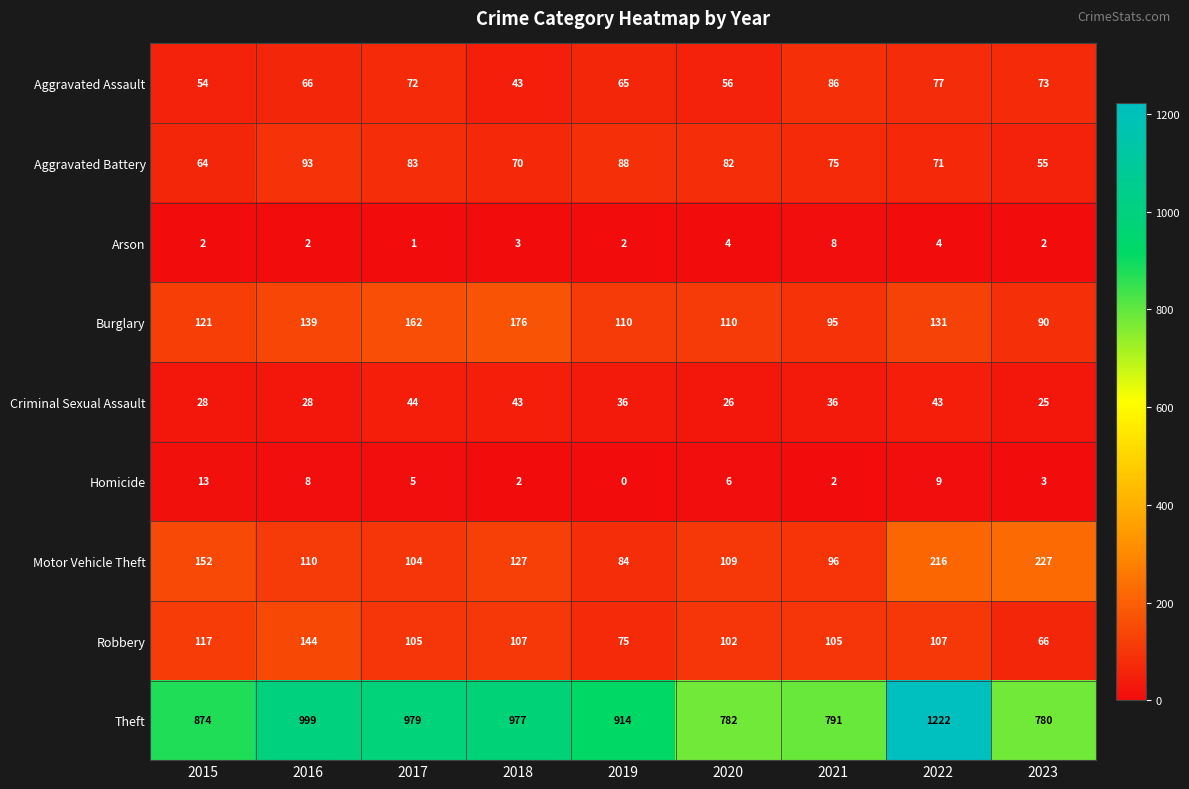

What is the difference between the highest and lowest values at 2017?

978